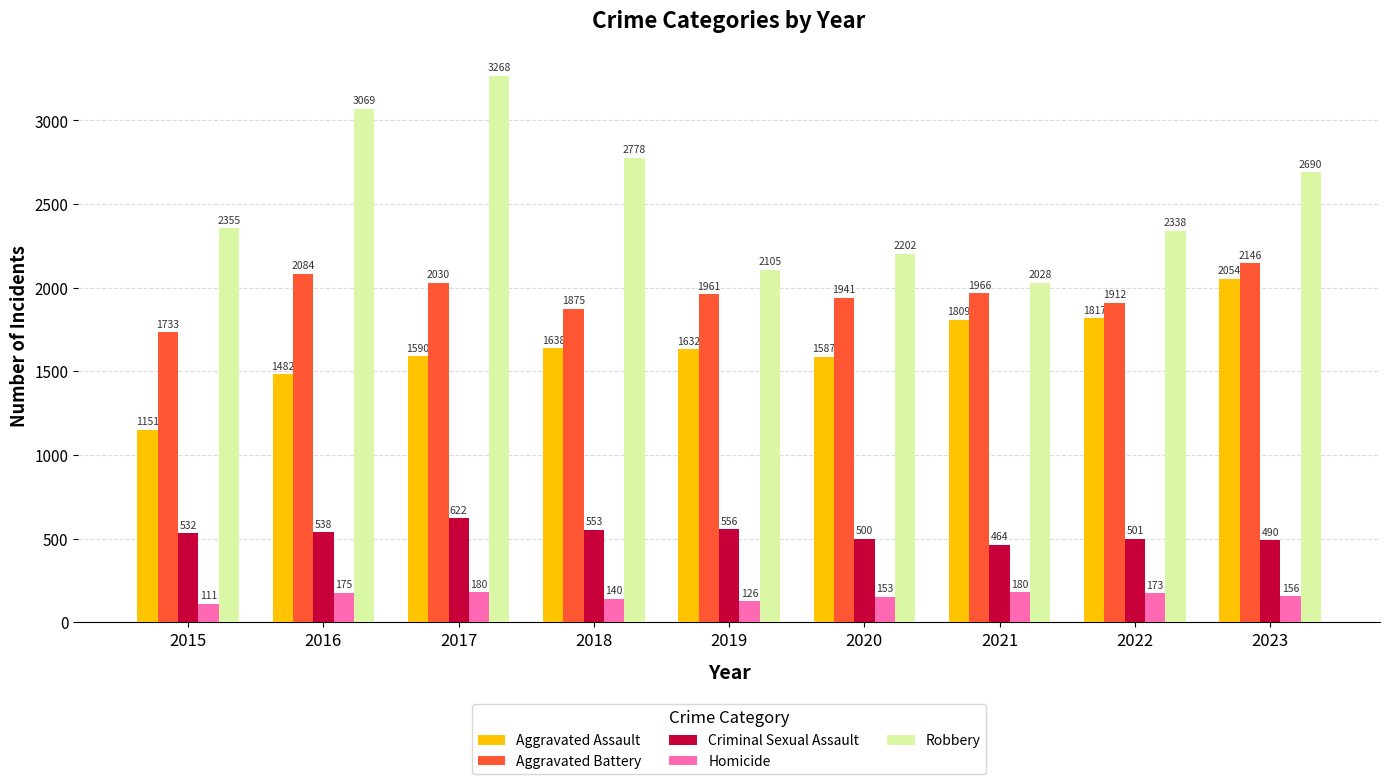

At which label is Aggravated Assault closest to 1602?

2017